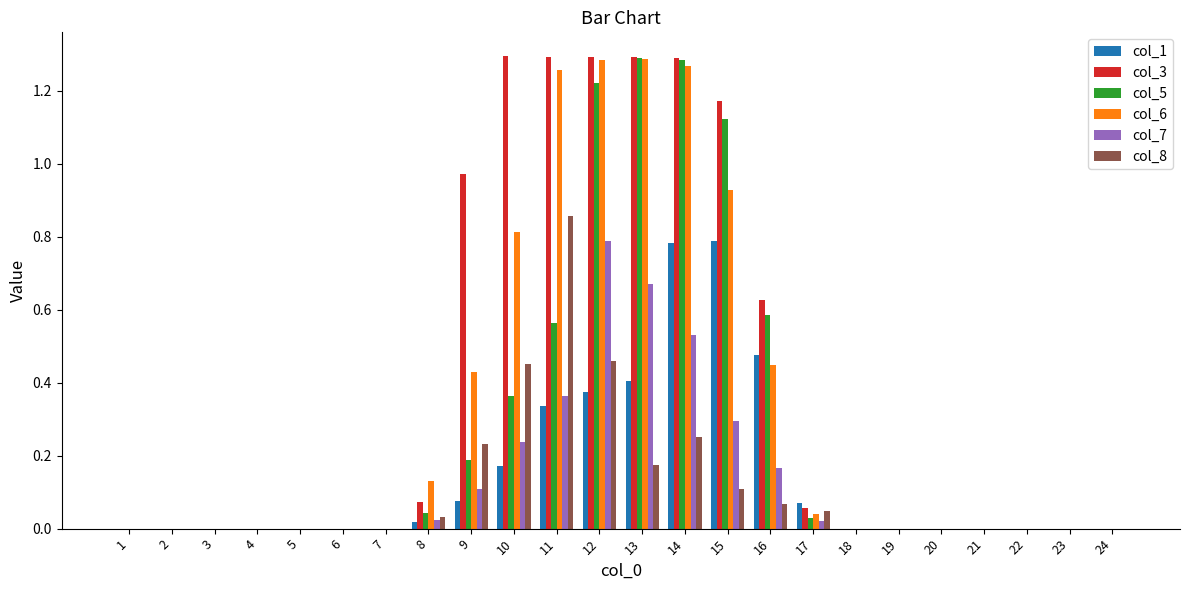

How many categories are shown in the chart?

24